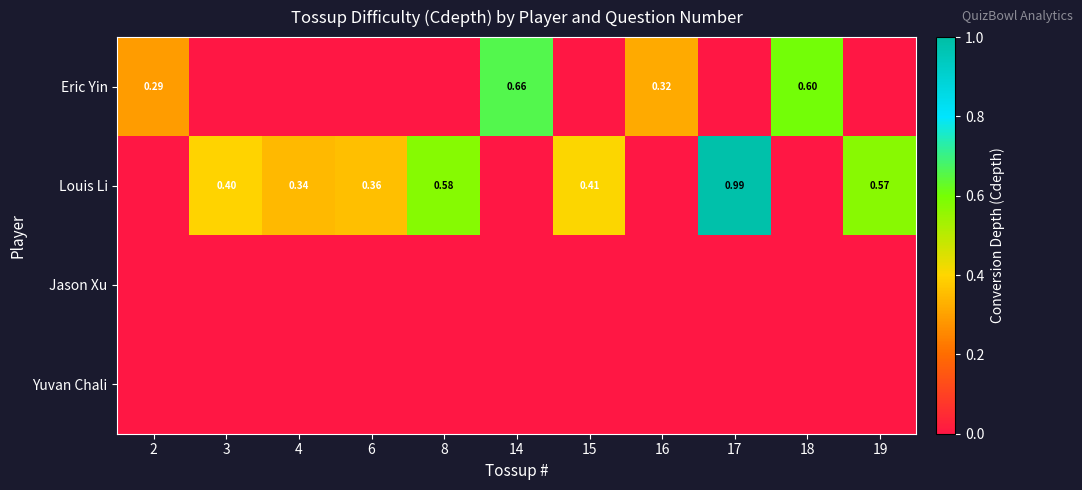

The Yuvan Chali series shows 0.0 at 3. True or false?

True